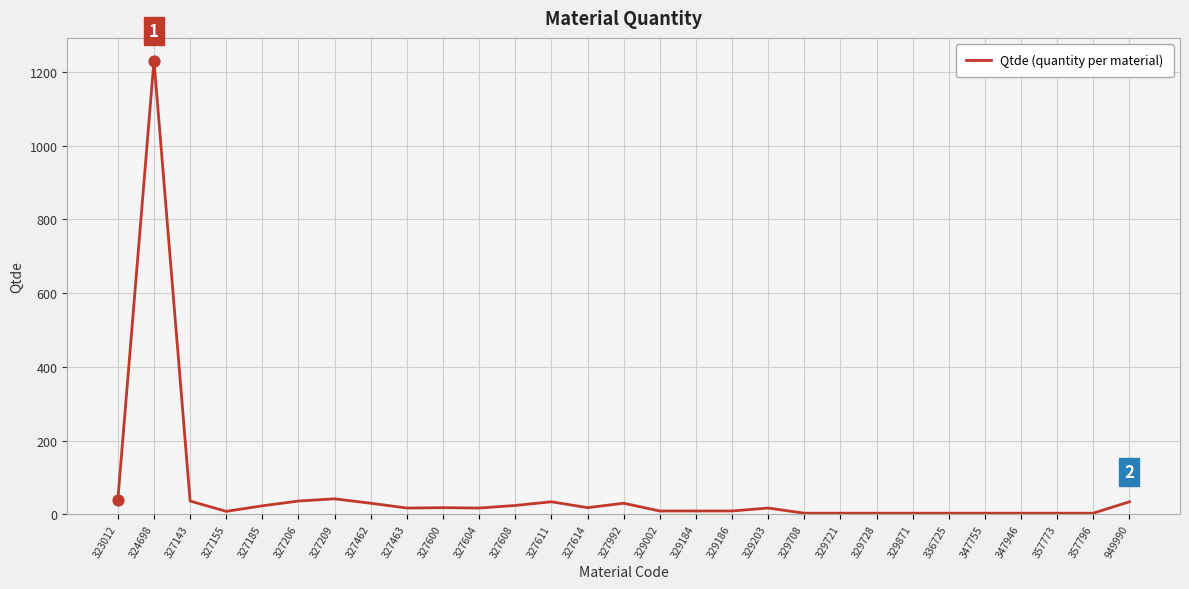

Between 327143 and 347755, which is larger?

327143